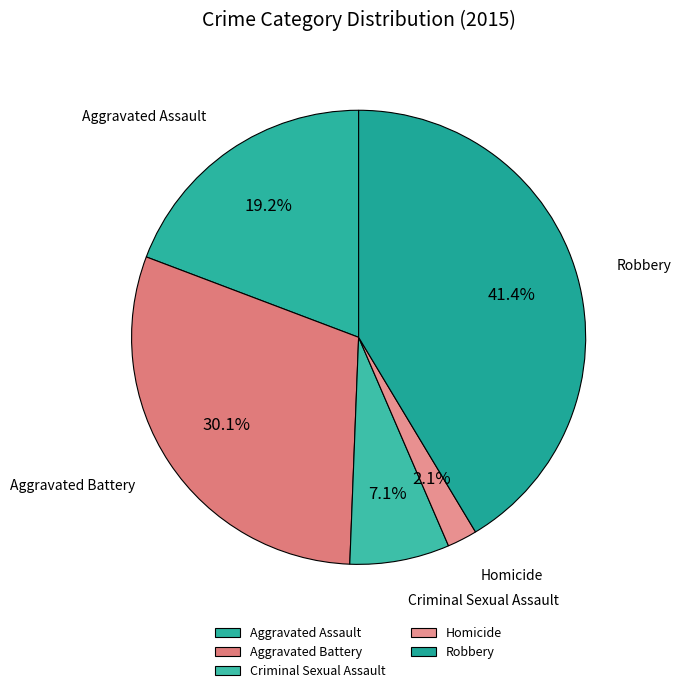

Does Robbery represent more than half of the total?

No